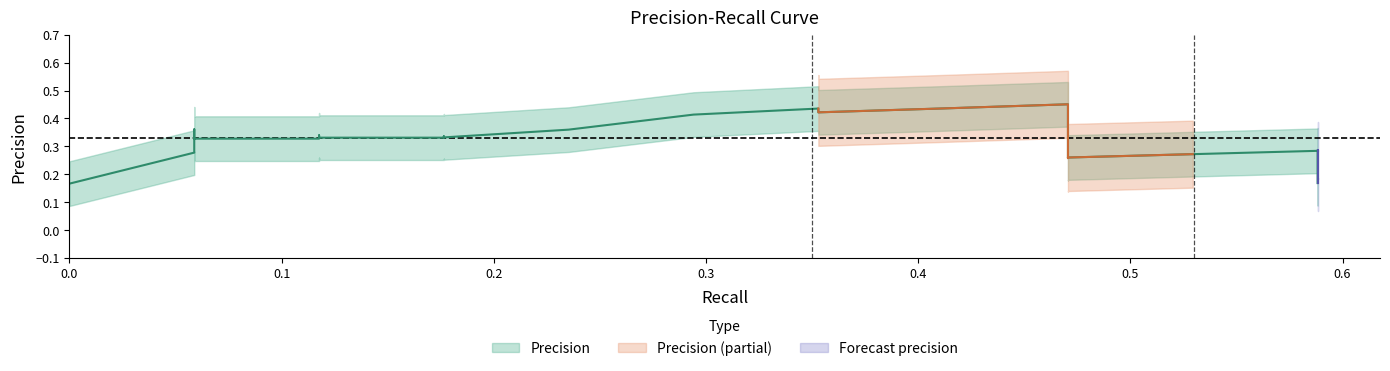

How many positive values are there?

39